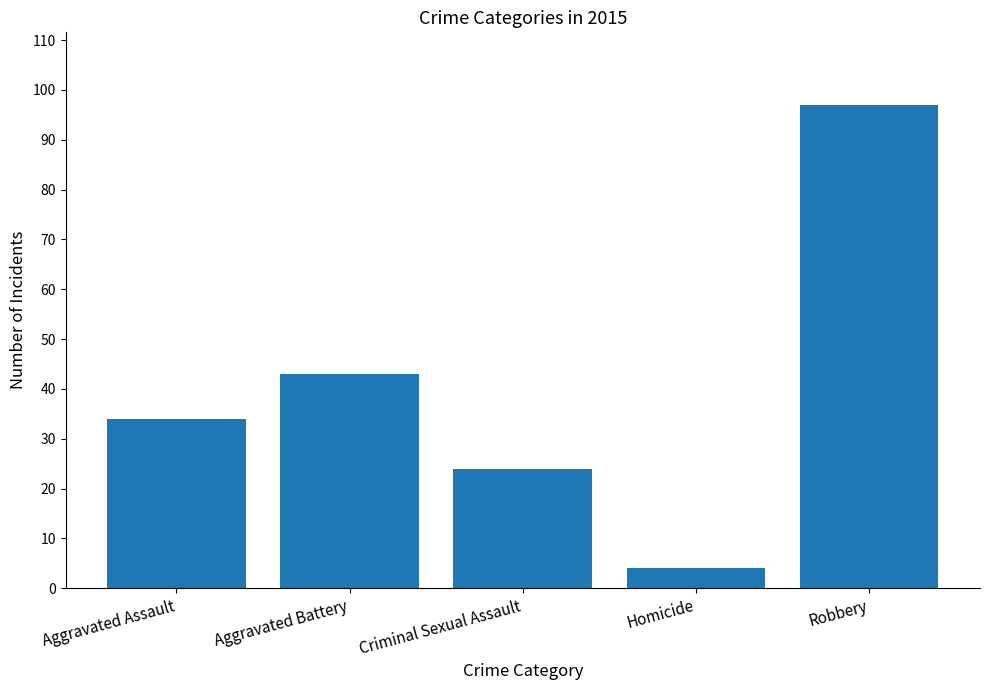

Between Criminal Sexual Assault and Aggravated Assault, which is larger?

Aggravated Assault